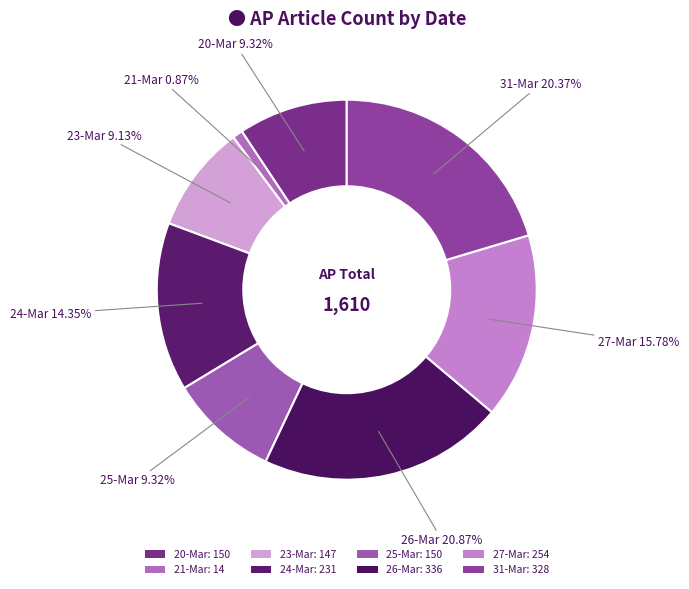

What is the ratio of the value at 27-Mar to the value at 26-Mar?

0.8